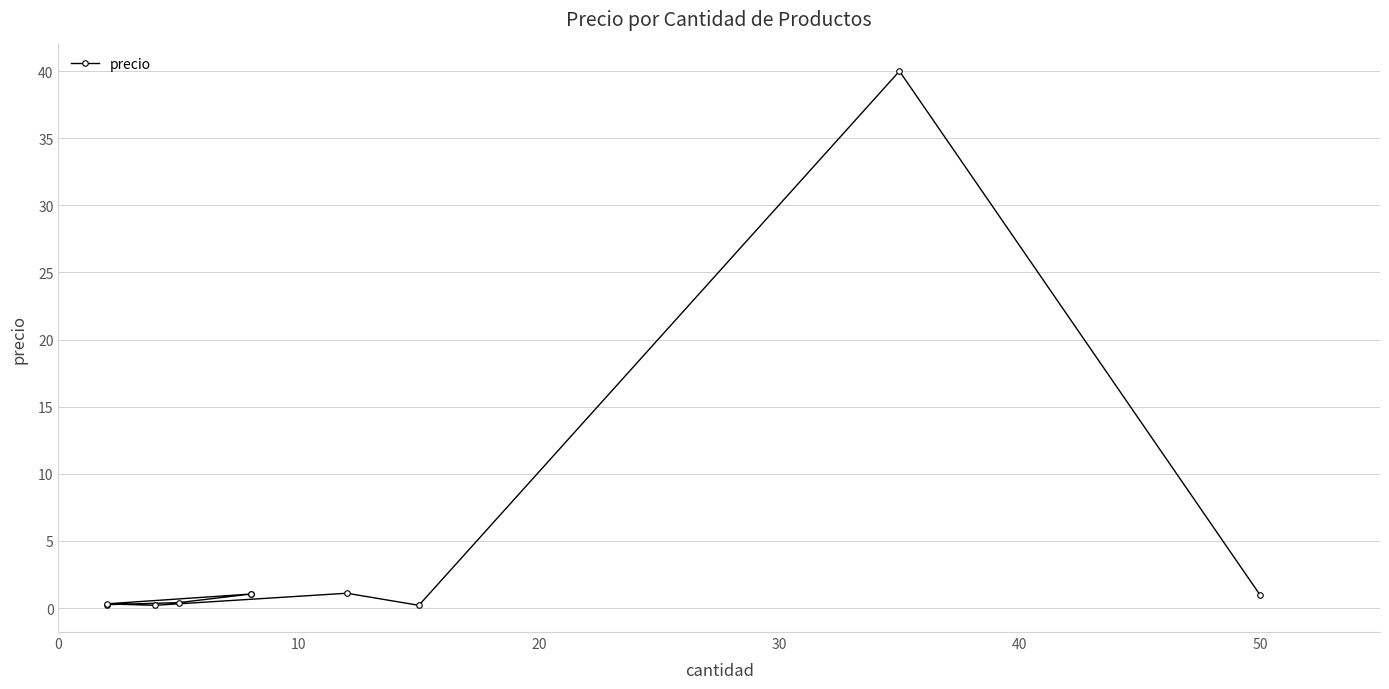

What is the sum of the values at 0 and 40?

0.6